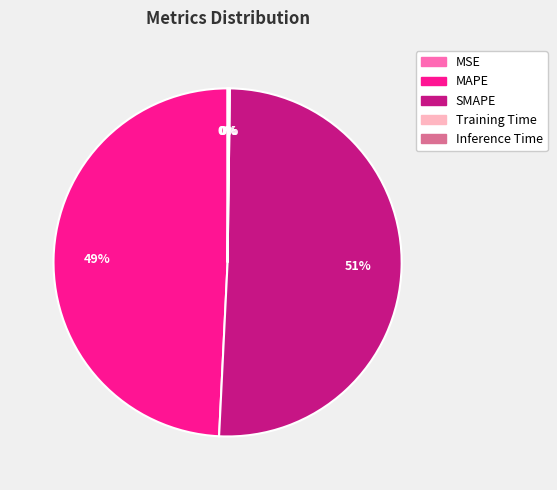

What is the ratio of the value at SMAPE to the value at MAPE?

1.0